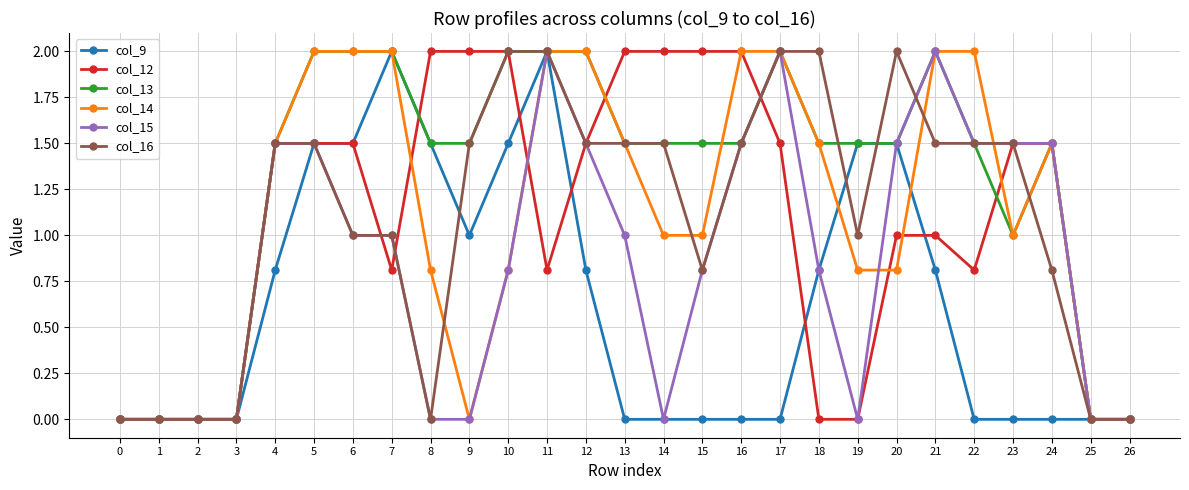

What is the difference between the maximum and minimum values in the col_9 series?

2.0